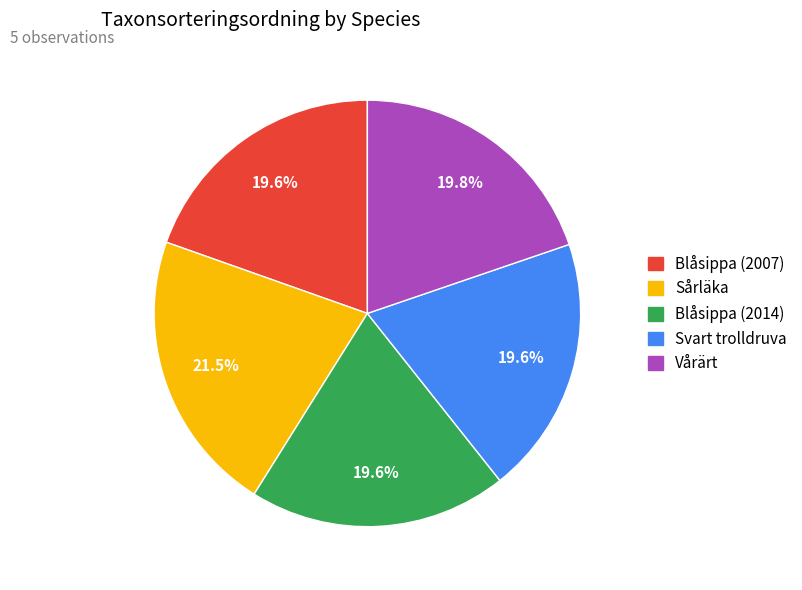

True or false: Blåsippa (2014) accounts for 20% of the total.

True